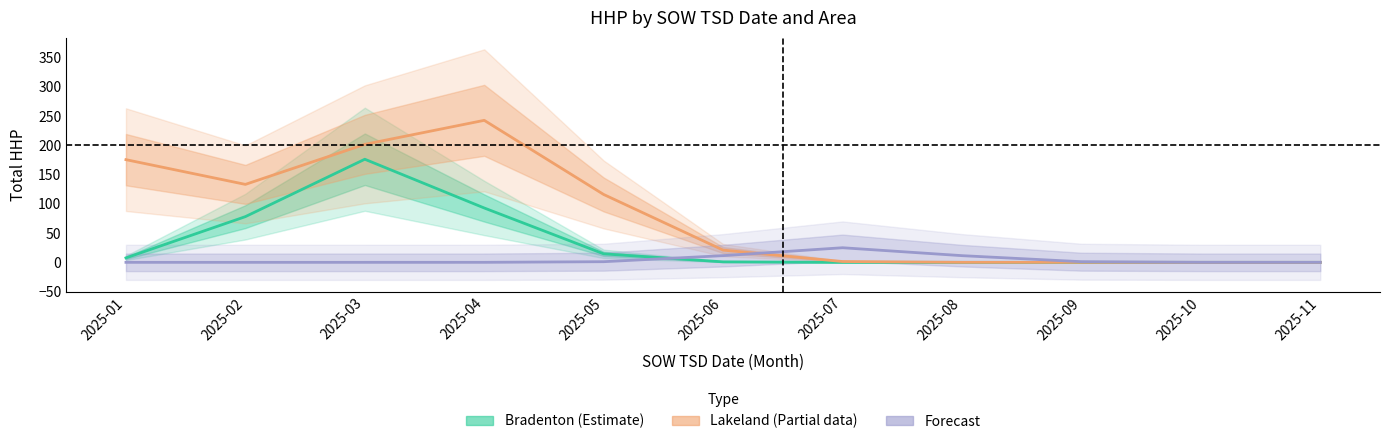

Reading right to left, transcribe all the data shown in this chart.

Bradenton (Estimate): 2025-11=0.0	2025-10=0.0	2025-09=0.0	2025-08=0.0	2025-07=0.0	2025-06=0.8	2025-05=14.5	2025-04=92.9	2025-03=176.1	2025-02=78.1	2025-01=7.6
Lakeland (Estimate based on partial data): 2025-11=0.0	2025-10=0.0	2025-09=0.0	2025-08=0.0	2025-07=1.4	2025-06=20.9	2025-05=115.9	2025-04=242.6	2025-03=201.6	2025-02=133.2	2025-01=175.4
Forecast: 2025-11=0.0	2025-10=0.0	2025-09=1.1	2025-08=11.4	2025-07=24.9	2025-06=11.4	2025-05=1.1	2025-04=0.0	2025-03=0.0	2025-02=0.0	2025-01=0.0